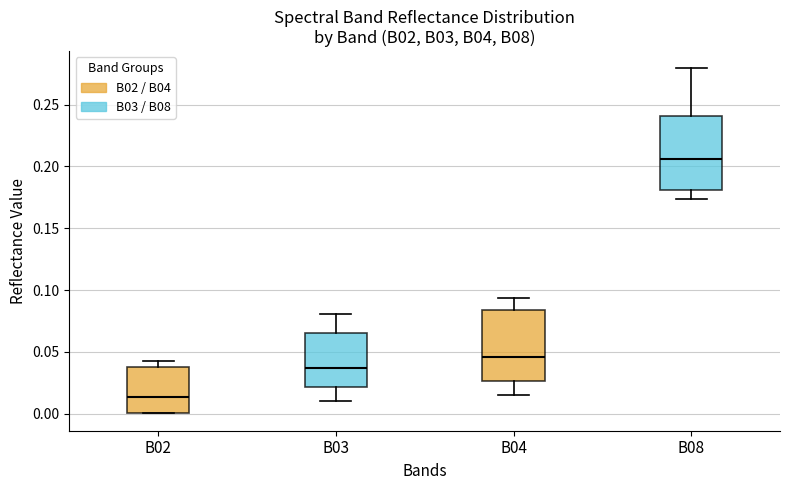

Where does the upper whisker of the box for B03 end on the y-axis? The values are not printed on the chart, so give them approximately, as read against the axis.

0.080